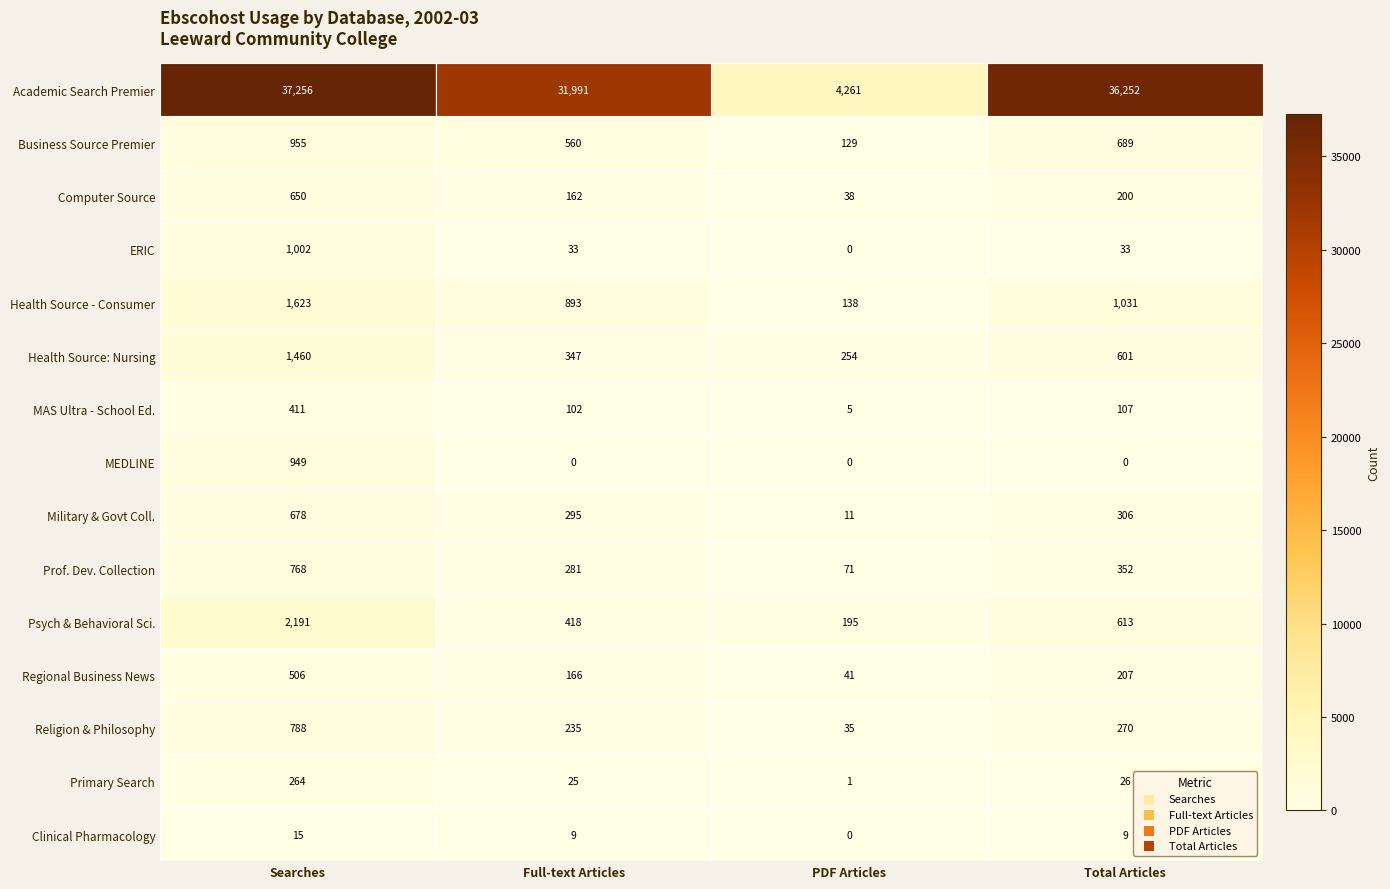

At Full-text Articles, list the series in order from largest to smallest.

Academic Search Premier, Health Source - Consumer, Business Source Premier, Psych & Behavioral Sci., Health Source: Nursing, Military & Govt Coll., Prof. Dev. Collection, Religion & Philosophy, Regional Business News, Computer Source, MAS Ultra - School Ed., ERIC, Primary Search, Clinical Pharmacology, MEDLINE